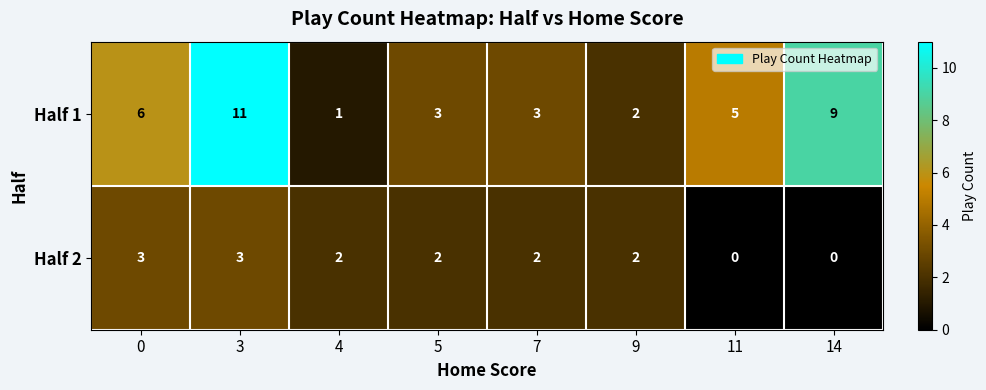

Rank the series at 5 from highest to lowest value.

Half 1, Half 2